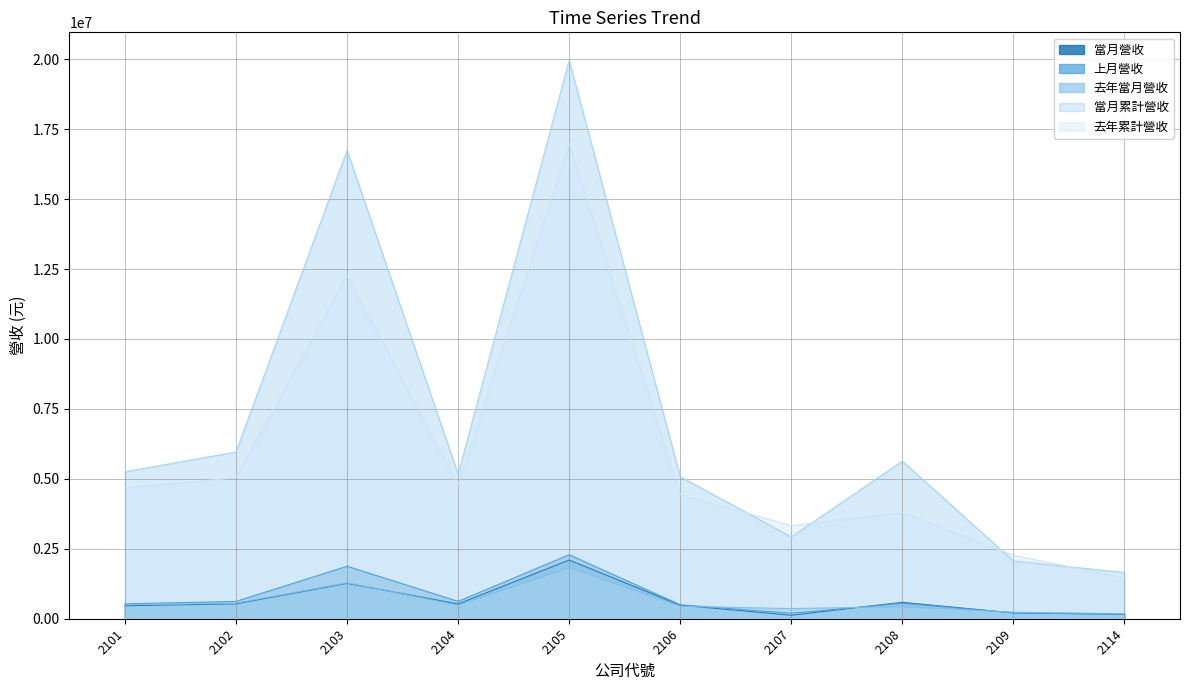

How many lines are shown in the chart?

5